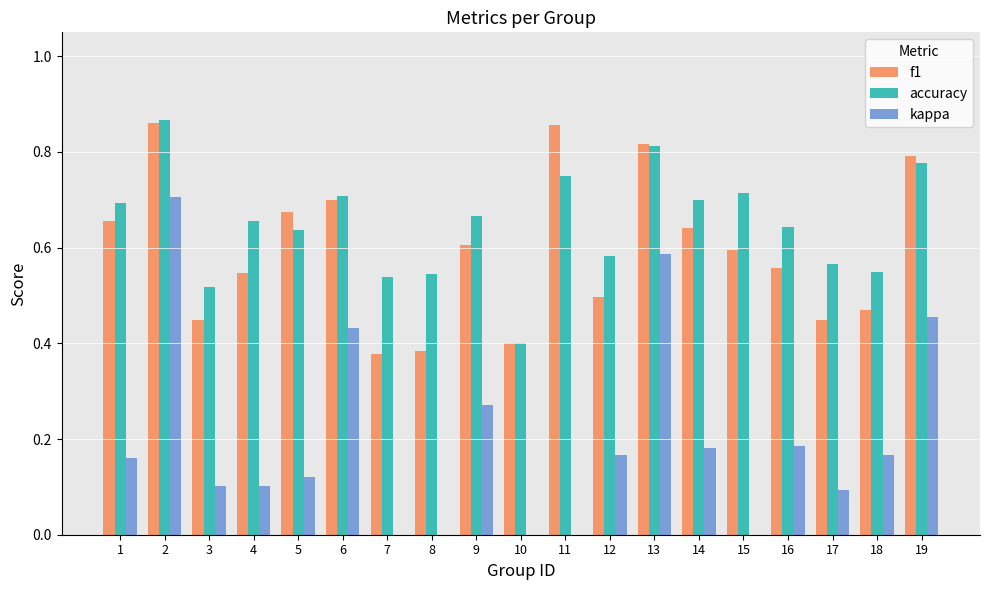

At which category is the sum across all series the highest?

2